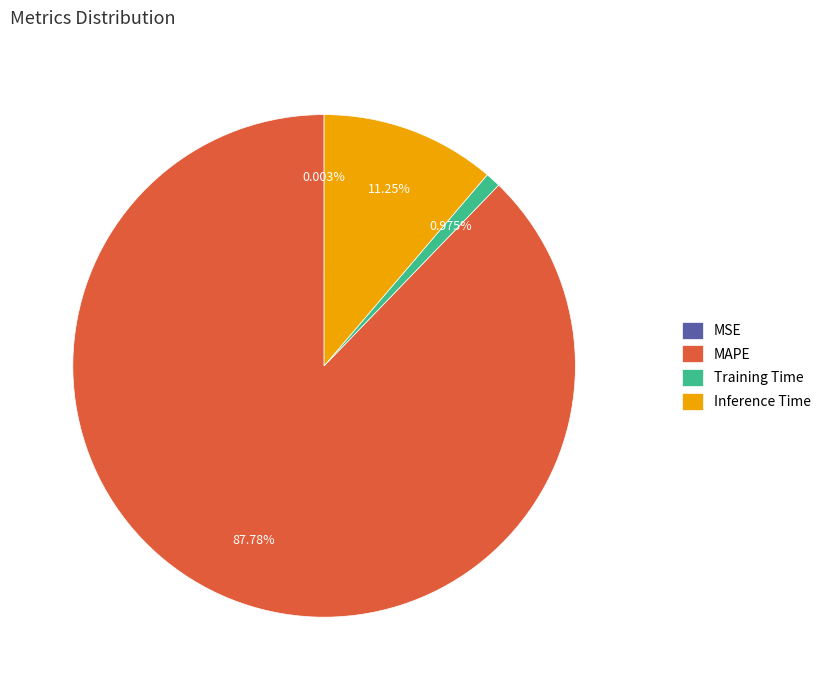

To the nearest percent, what percentage of the pie is MAPE?

88%